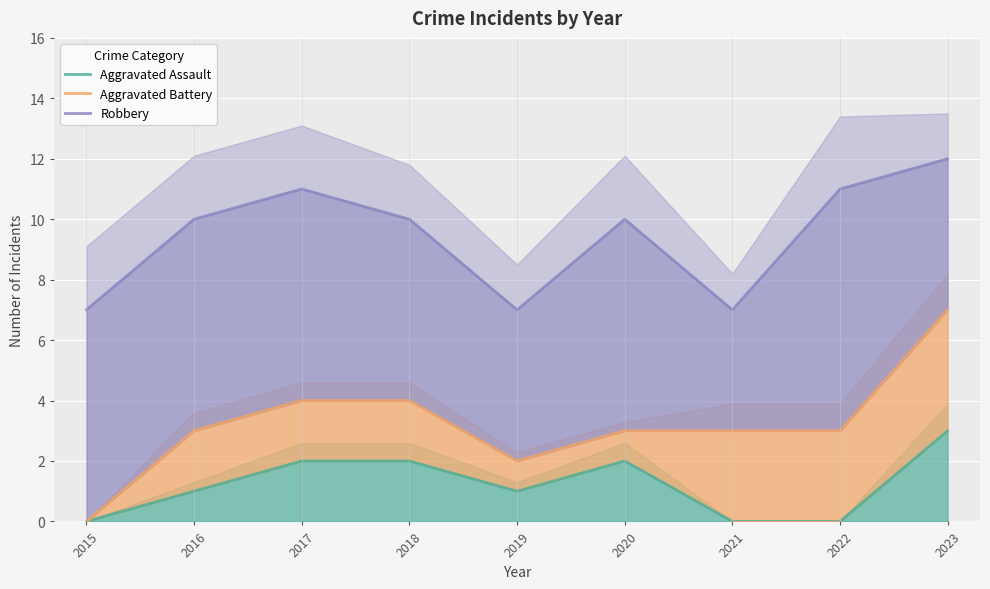

At which label is Aggravated Assault closest to 1?

2016